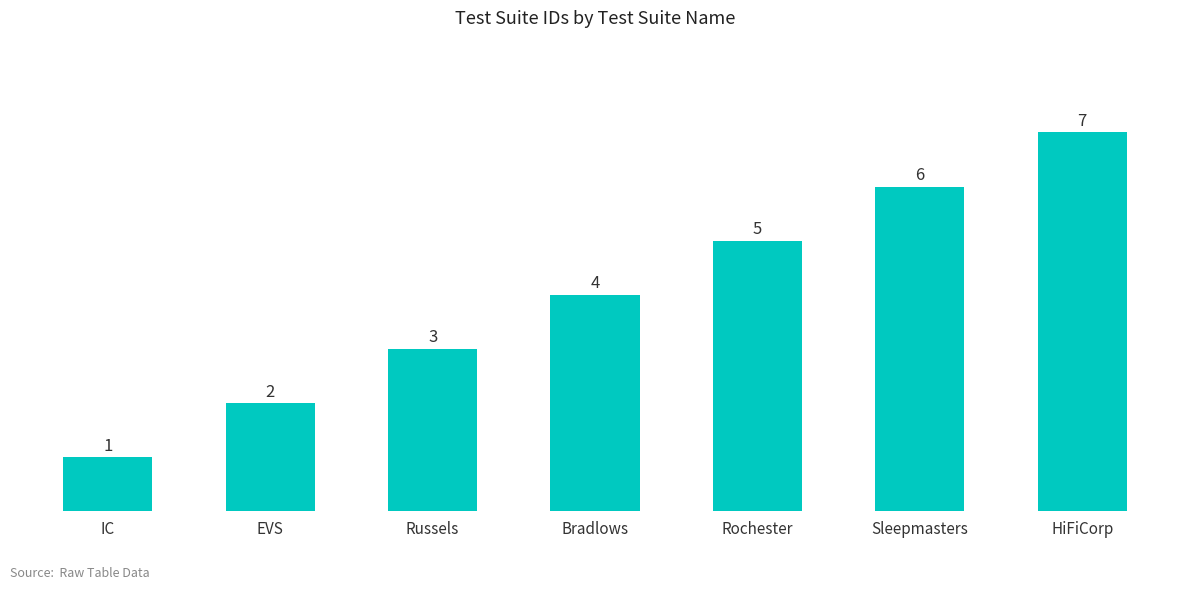

How many series are shown in this chart?

1